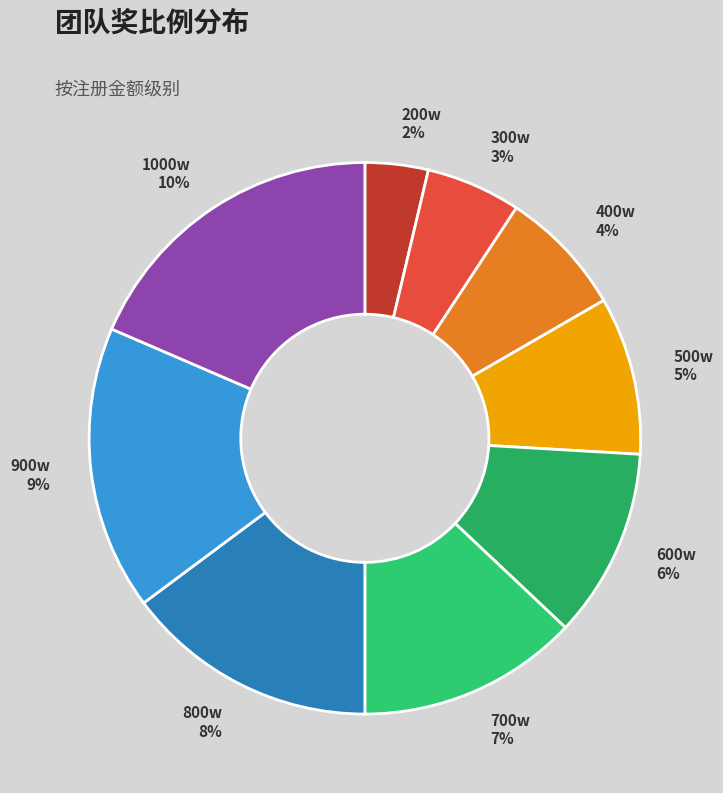

Does 500w represent more than half of the total?

No